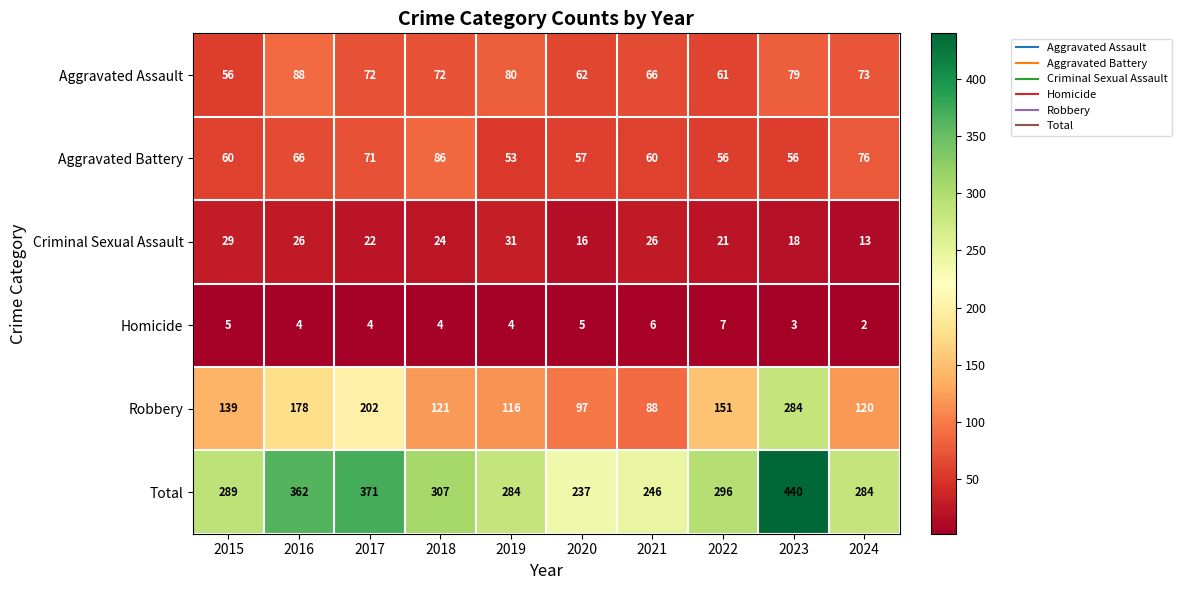

What is the minimum value shown in the chart?

2